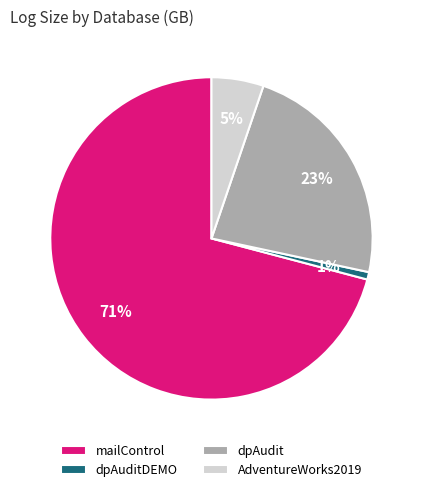

What is the largest slice in the pie chart?

mailControl